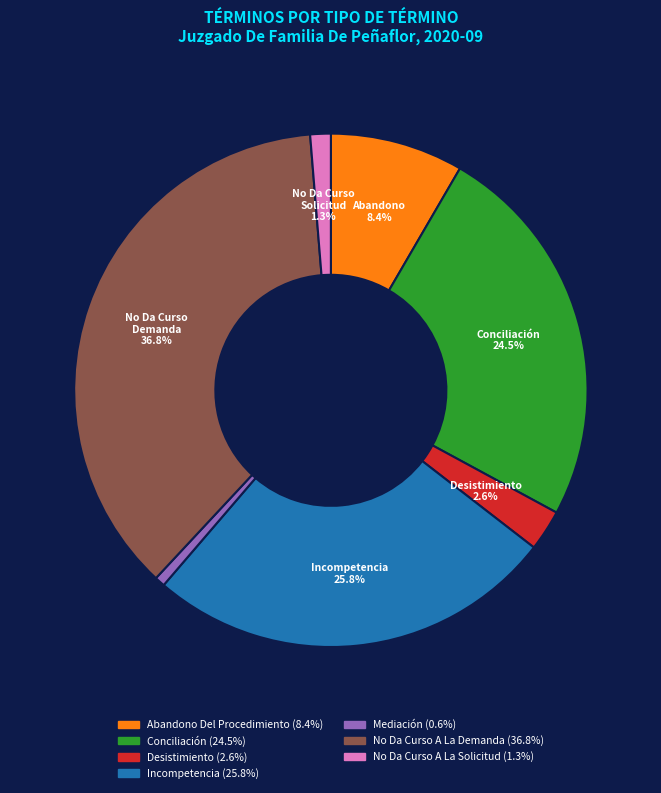

Which category has the smallest portion of the pie?

Mediación